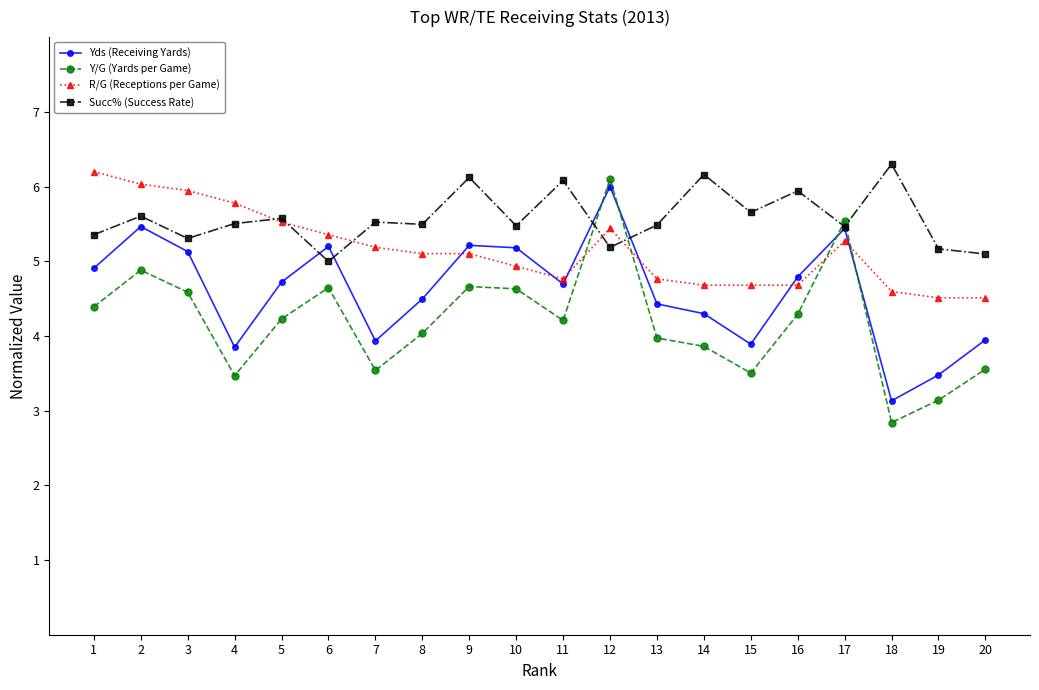

What is the total value across all series at 16?

19.7